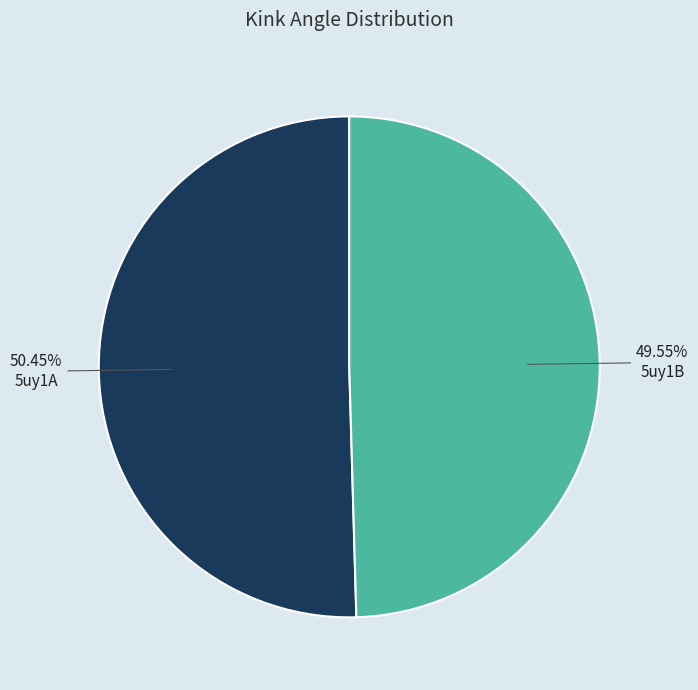

What is the ratio of the value at 5uy1A to the value at 5uy1B?

1.0